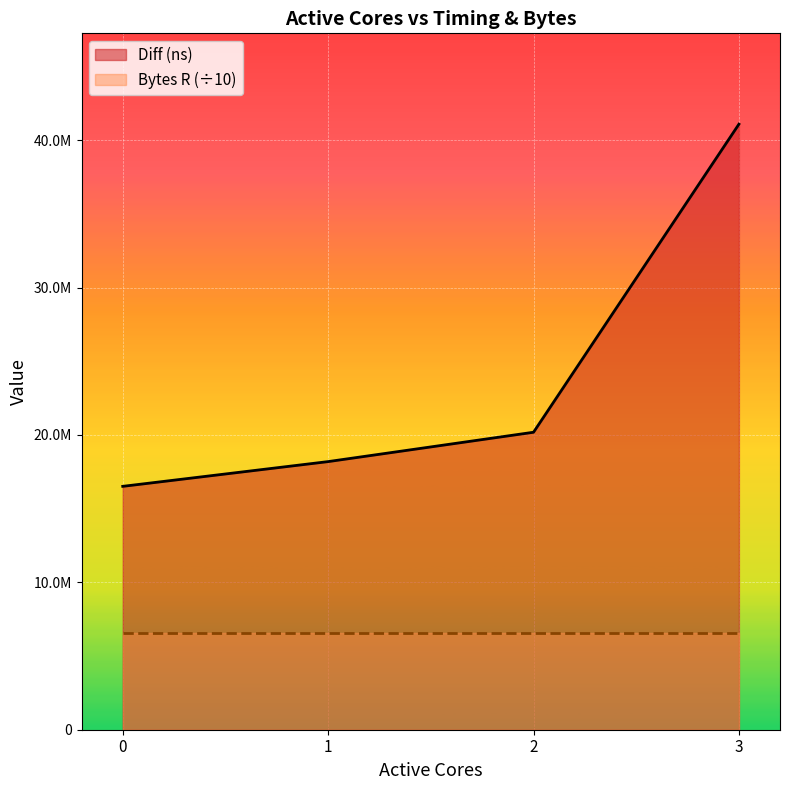

Does the chart display data point markers on the line(s)?

No